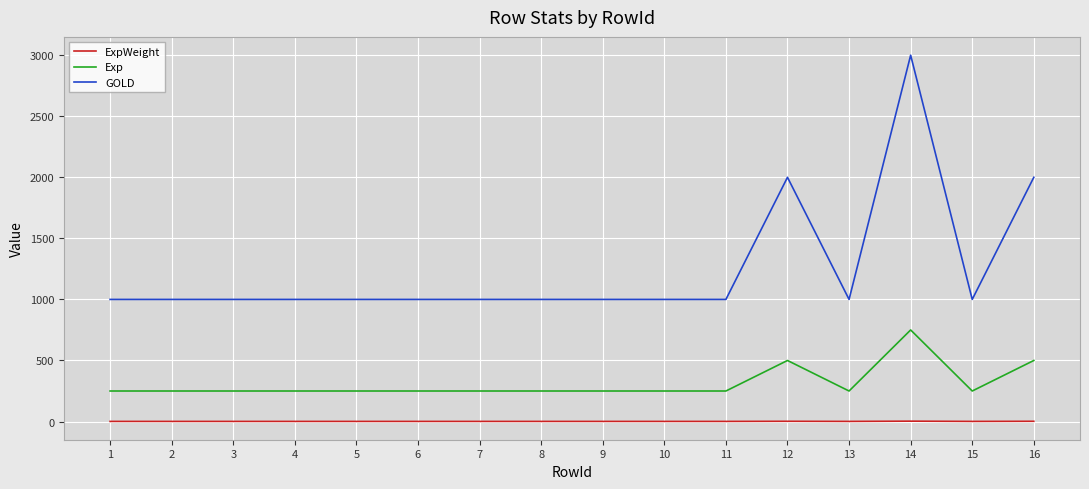

What is the maximum value for Exp?

750